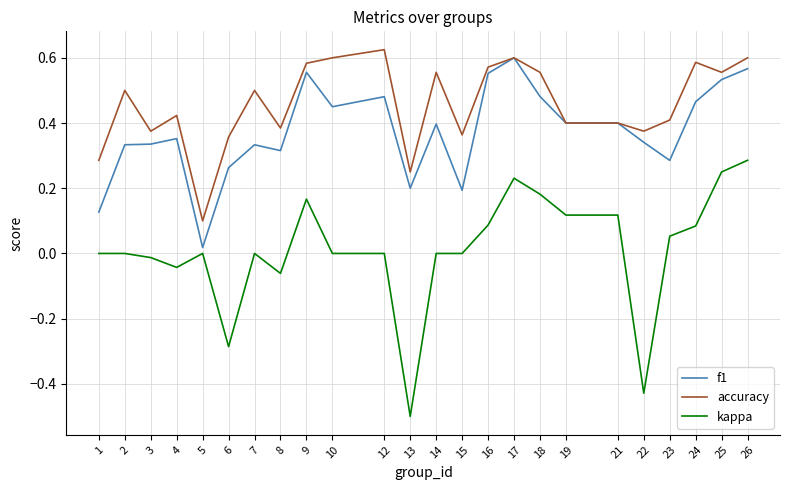

True or false: accuracy and kappa intersect in this chart.

False